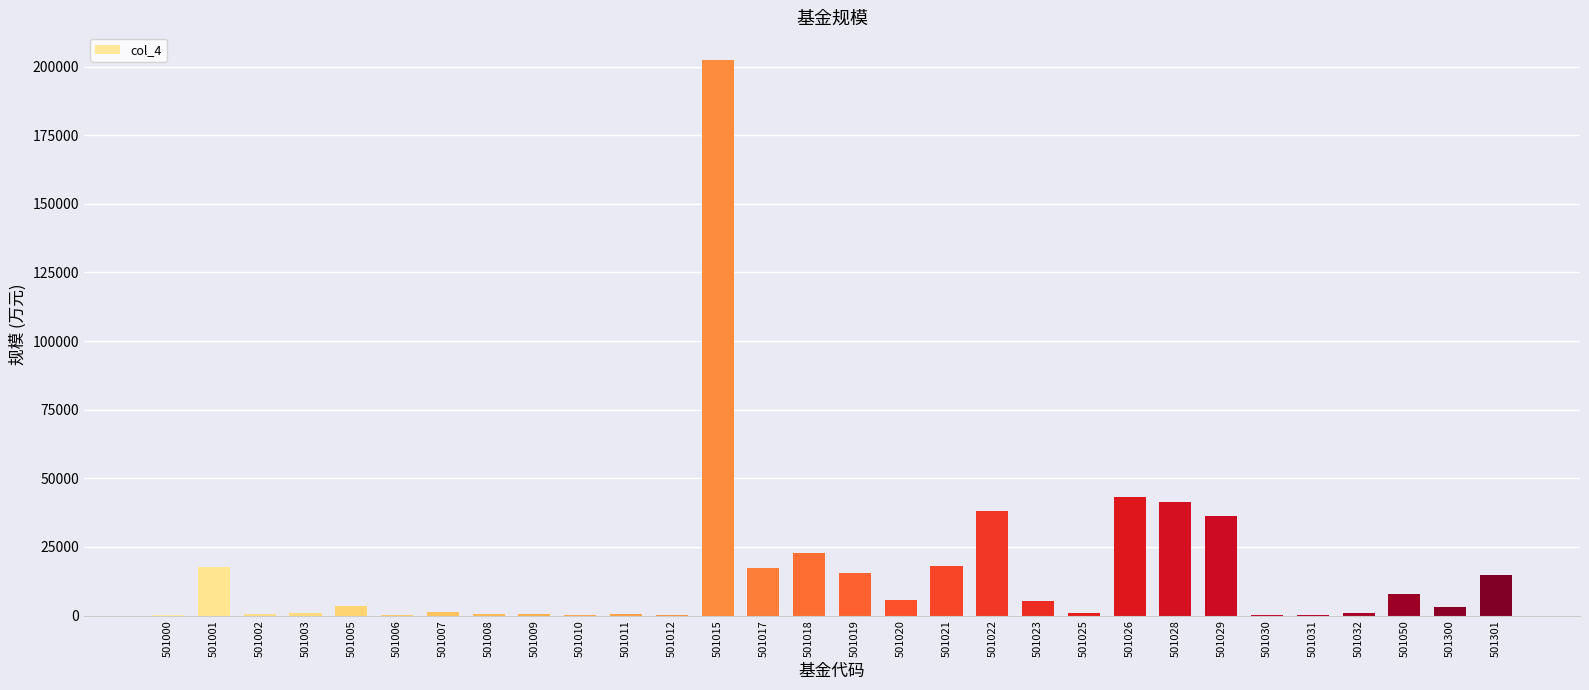

Read the value at 501001.

17679.5